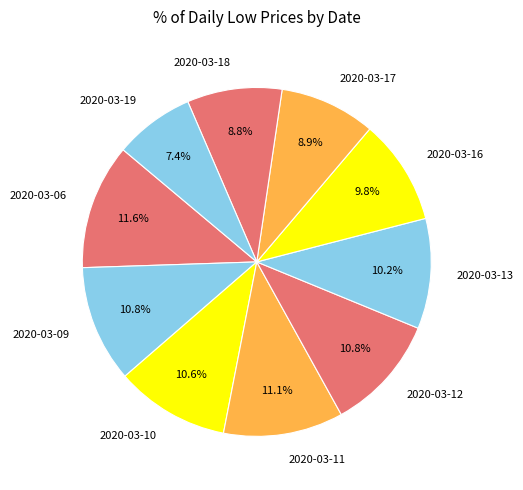

What is the ratio of the value at 2020-03-17 to the value at 2020-03-10?

0.8